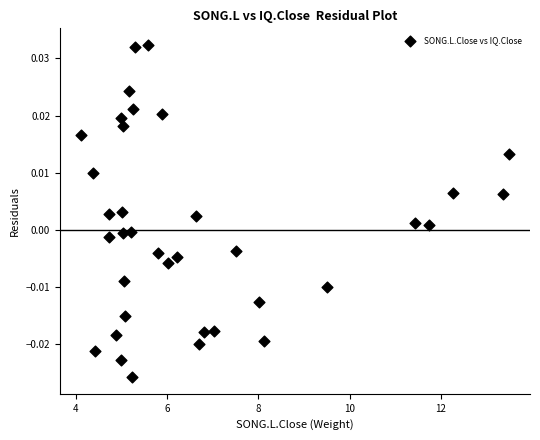

What is the range of X values (max minus min)?

9.4